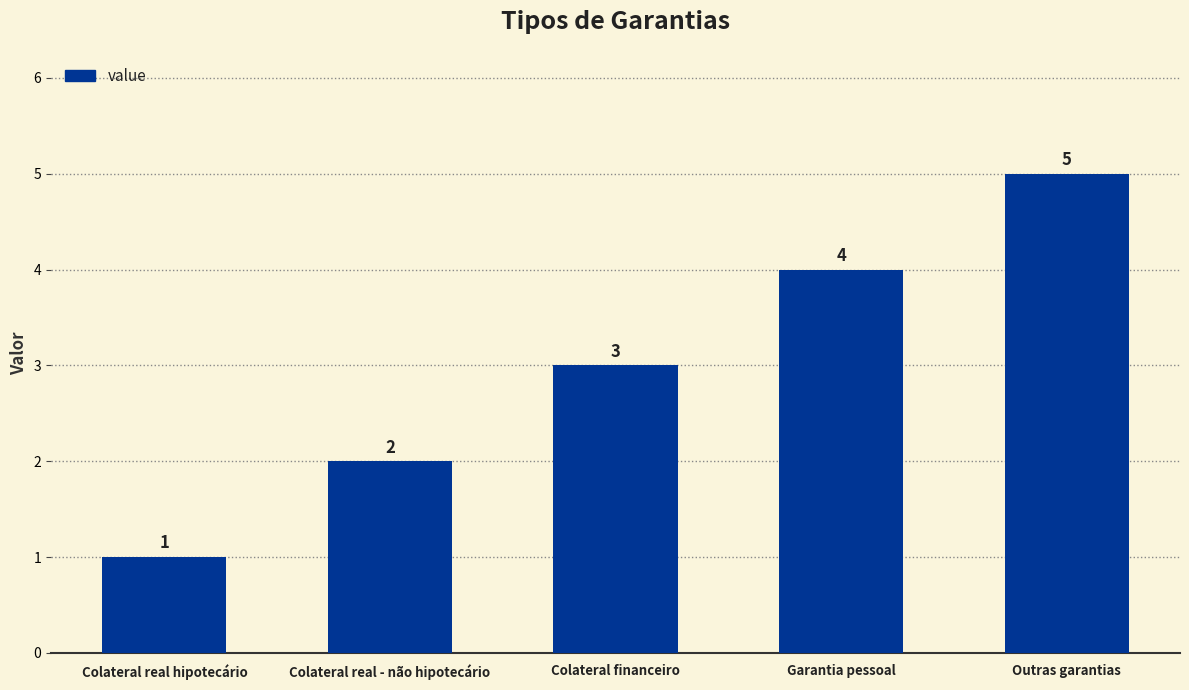

Rank the categories by value from lowest to highest.

Colateral real hipotecário, Colateral real - não hipotecário, Colateral financeiro, Garantia pessoal, Outras garantias